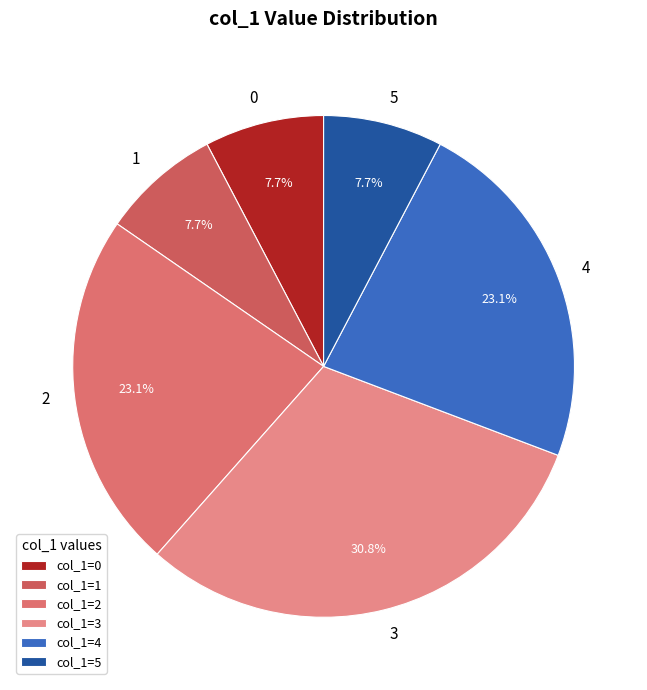

How much of the chart is everything except 3?

69.2%